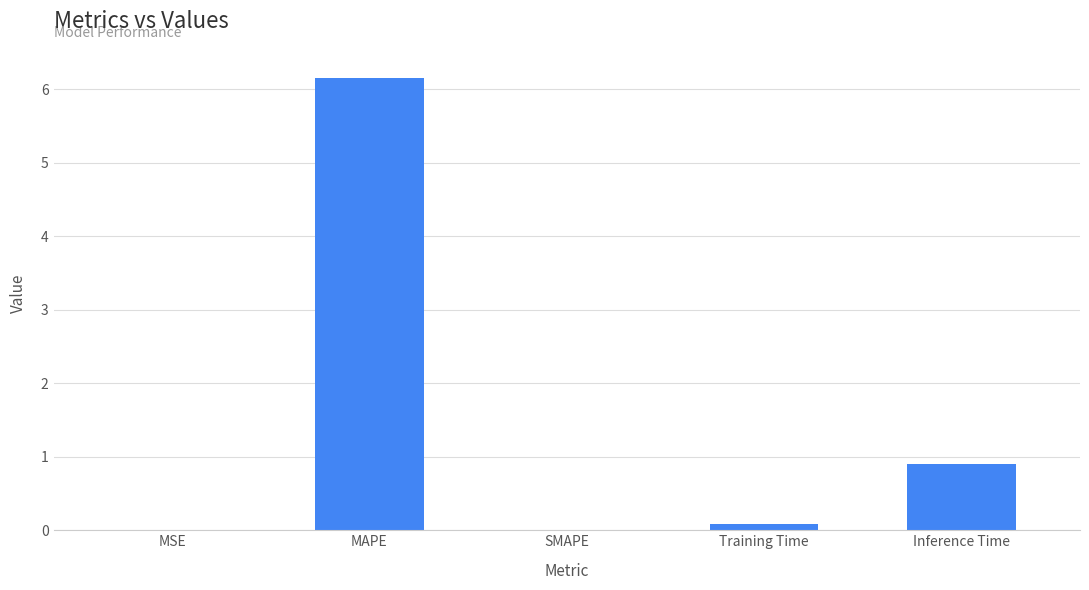

Count the number of categories in the chart.

5